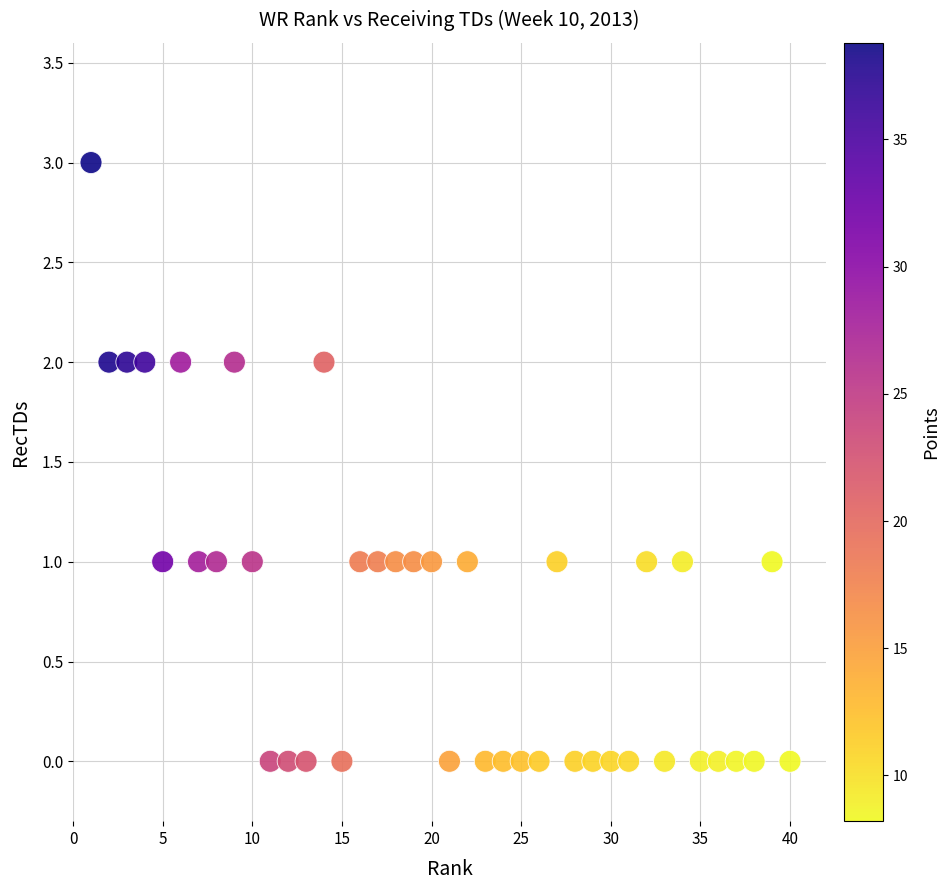

What is the range of Y values (max minus min)?

3